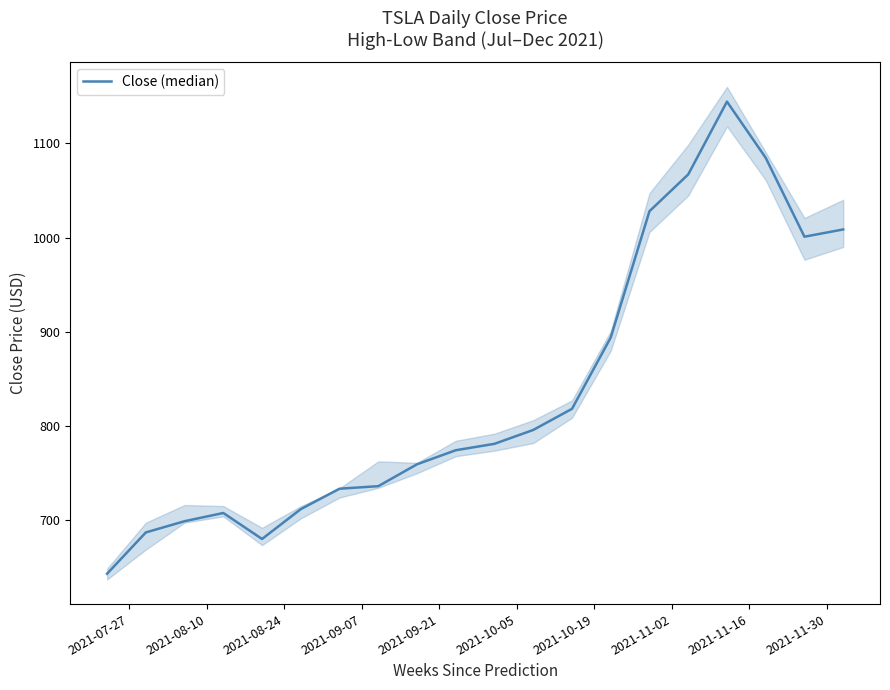

The chart shows a value of 146.3 at 2021-07-27. True or false?

False